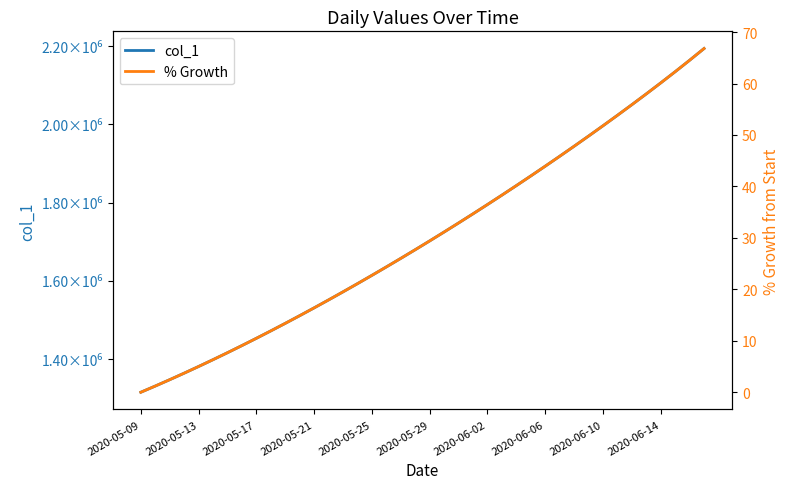

Is the value of col_1 at 15 greater than the value of % Growth at 38?

Yes